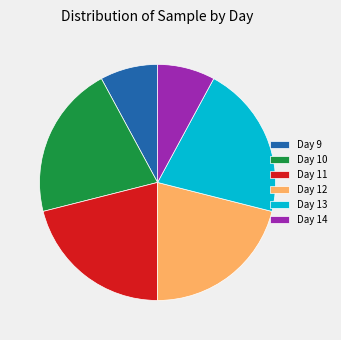

Count the number of slices in the pie.

6